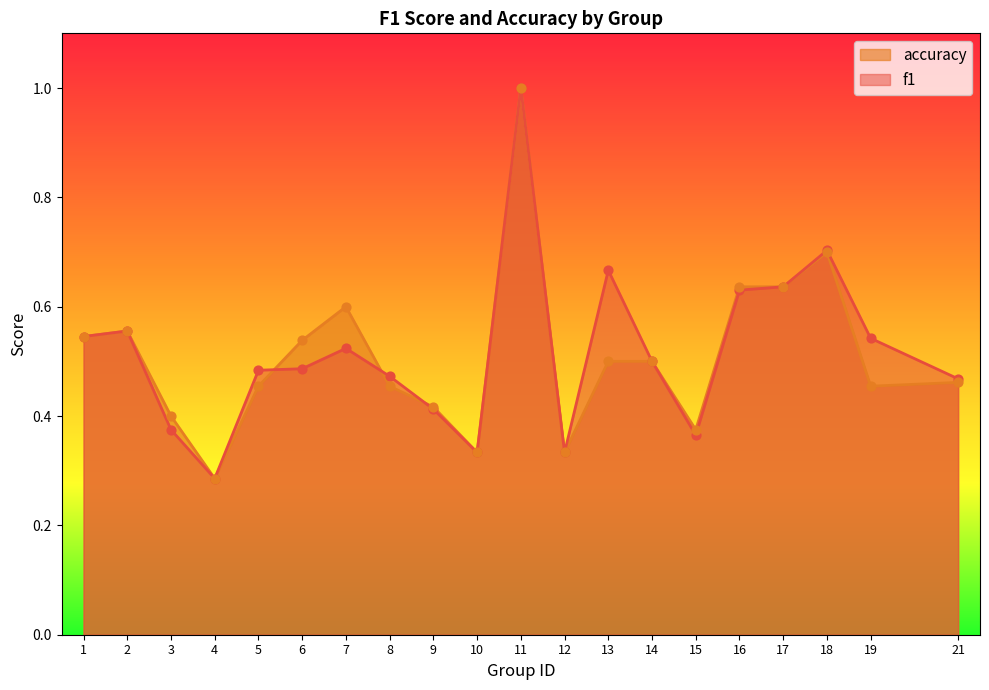

Which series has the largest total across all categories?

f1